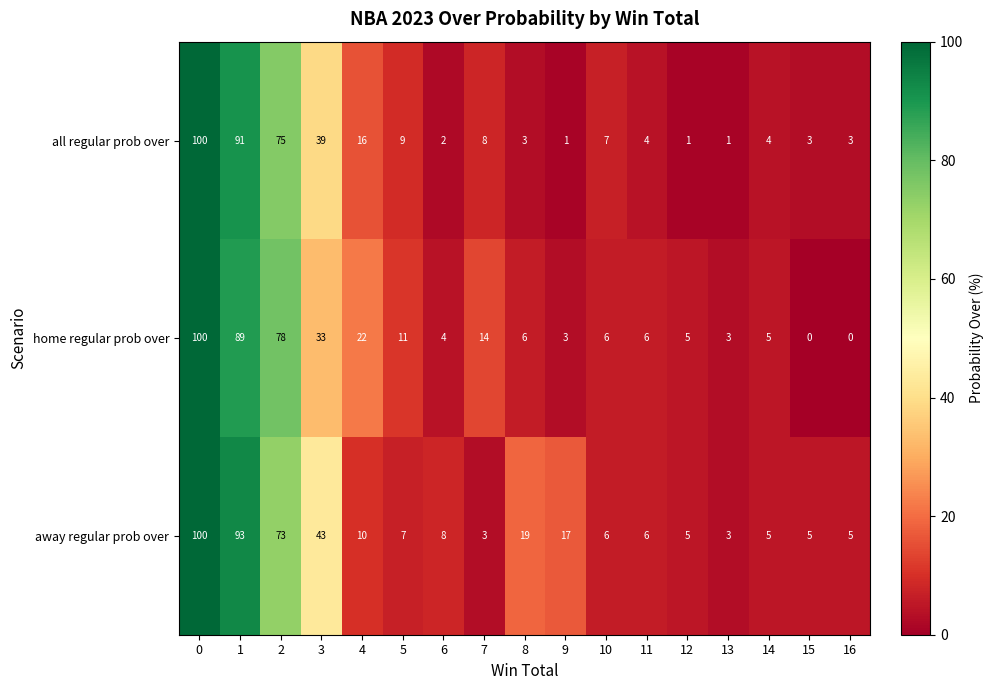

Count the number of data series in this chart.

3